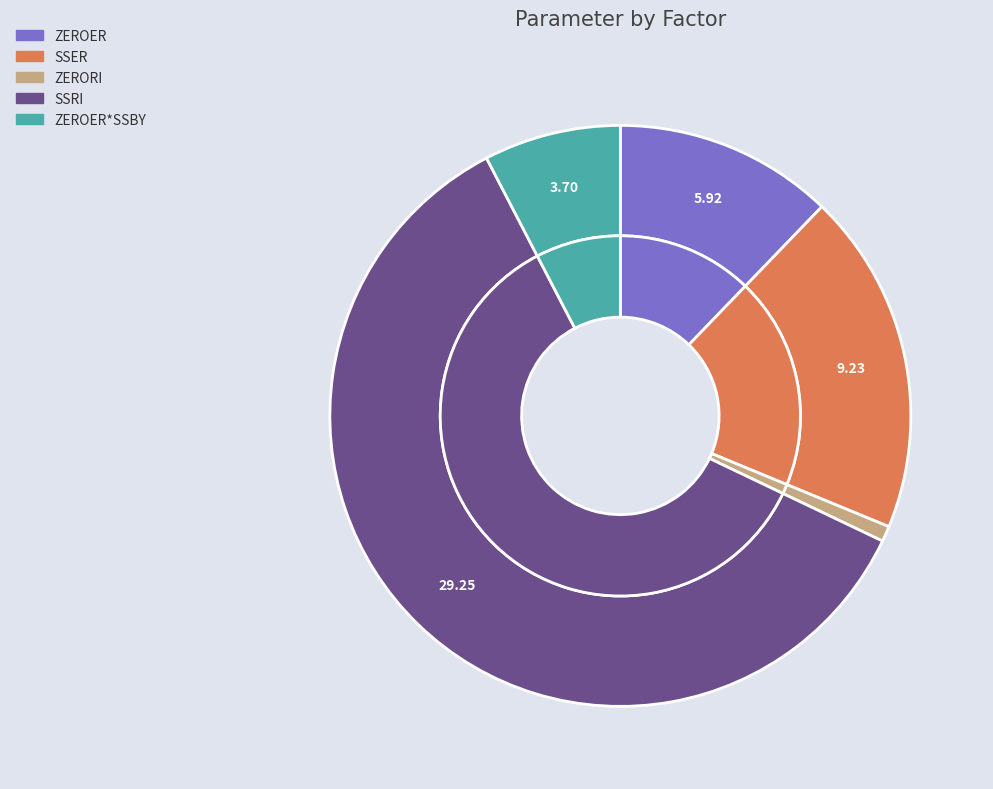

To the nearest percent, what portion does ZEROER represent?

12%